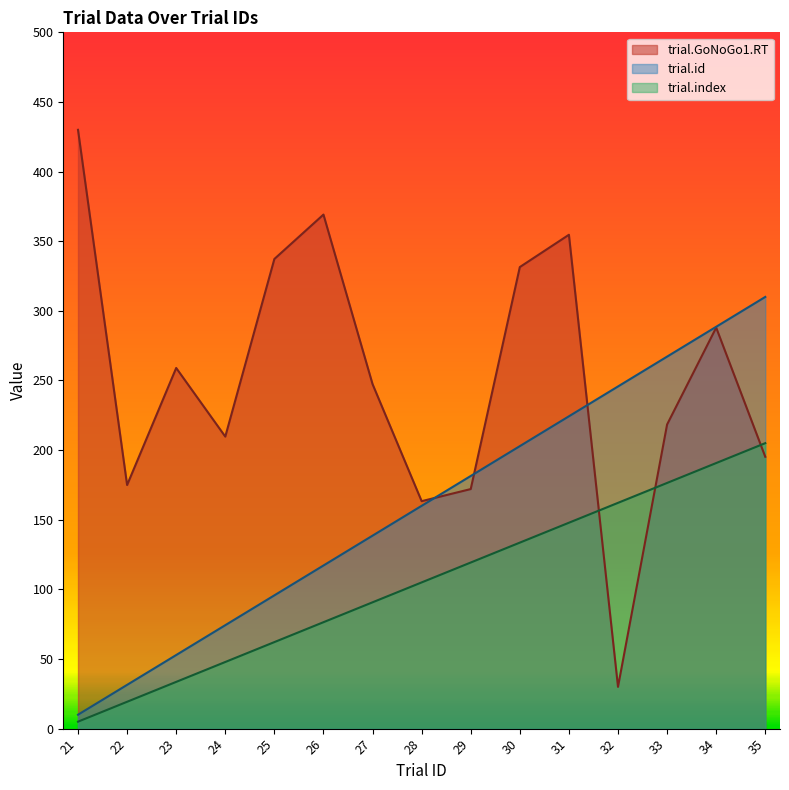

Is it true that trial.index equals 109.7 at 25?

False